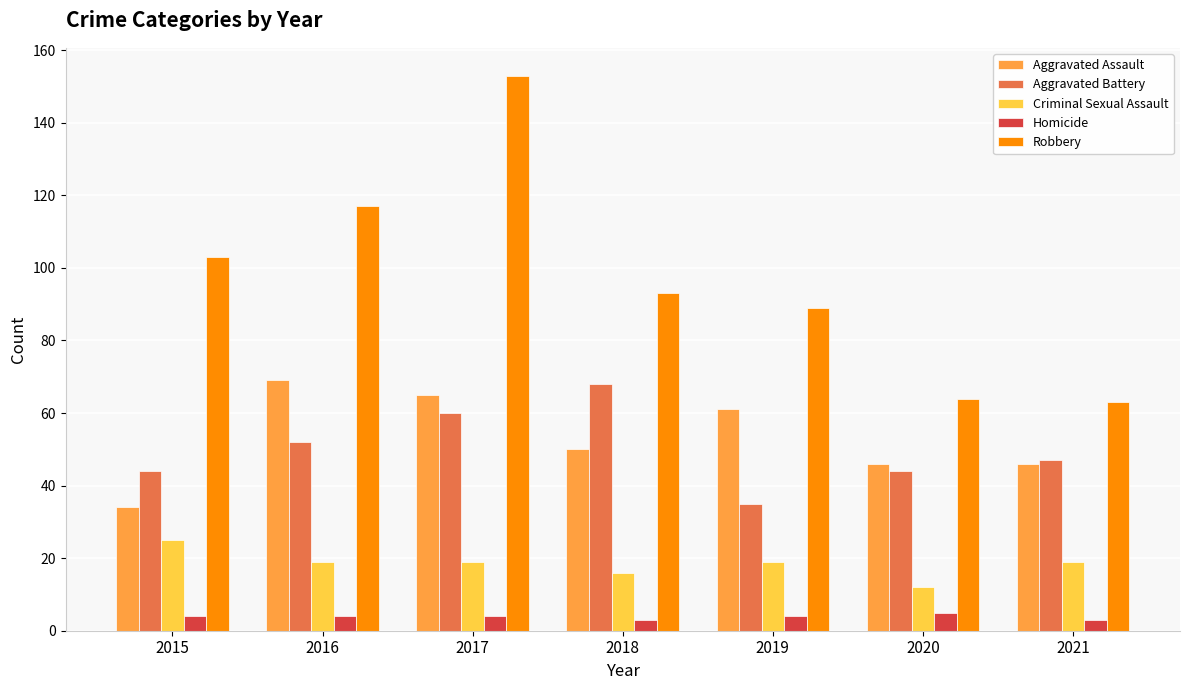

Is it true that Aggravated Assault equals 81 at 2021?

False